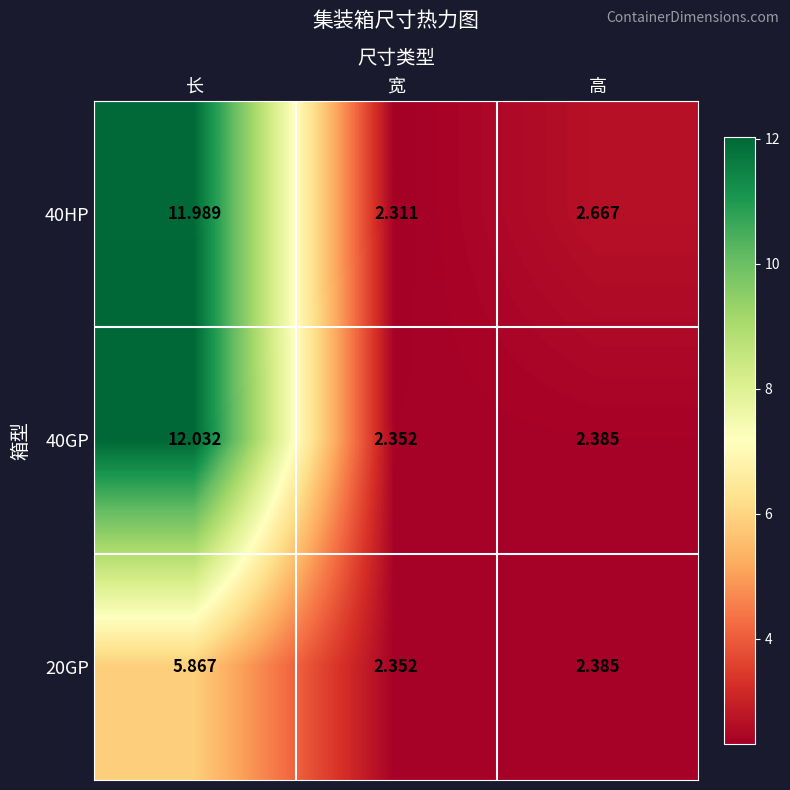

Rank the categories by 20GP value from highest to lowest.

长, 高, 宽